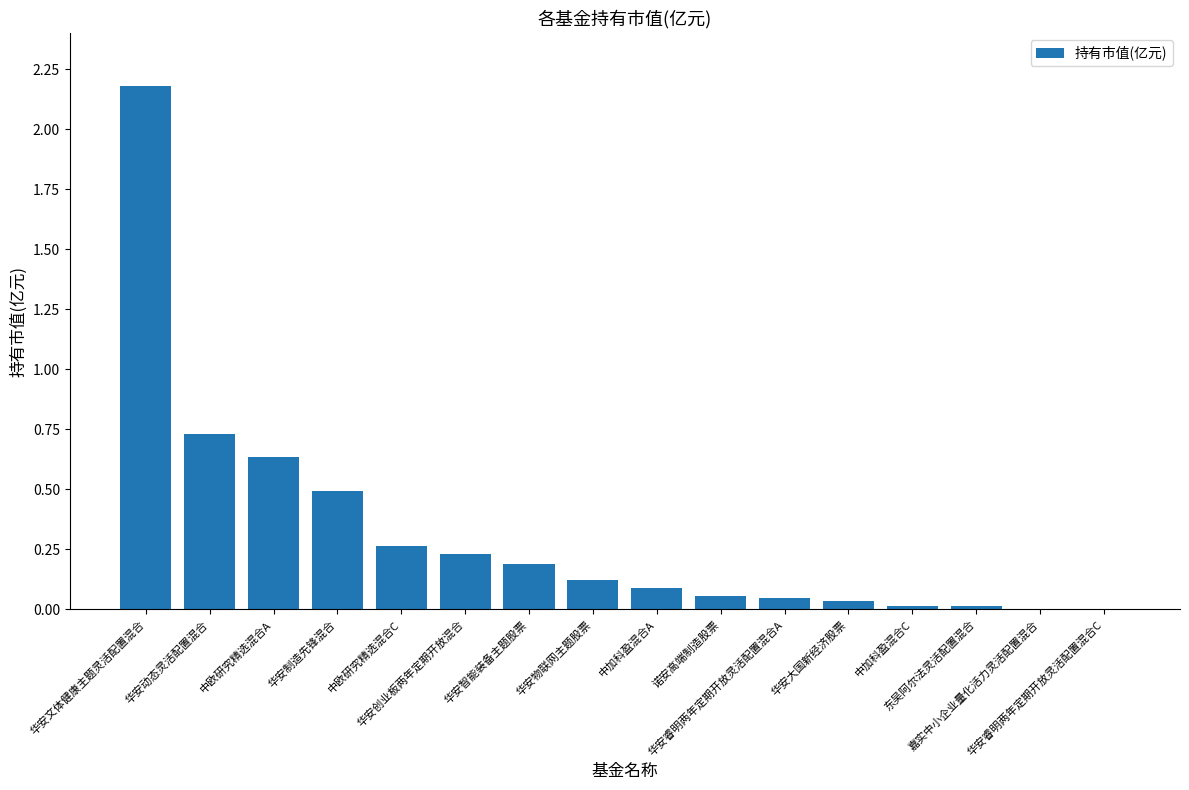

What is the sum of all values?

5.1